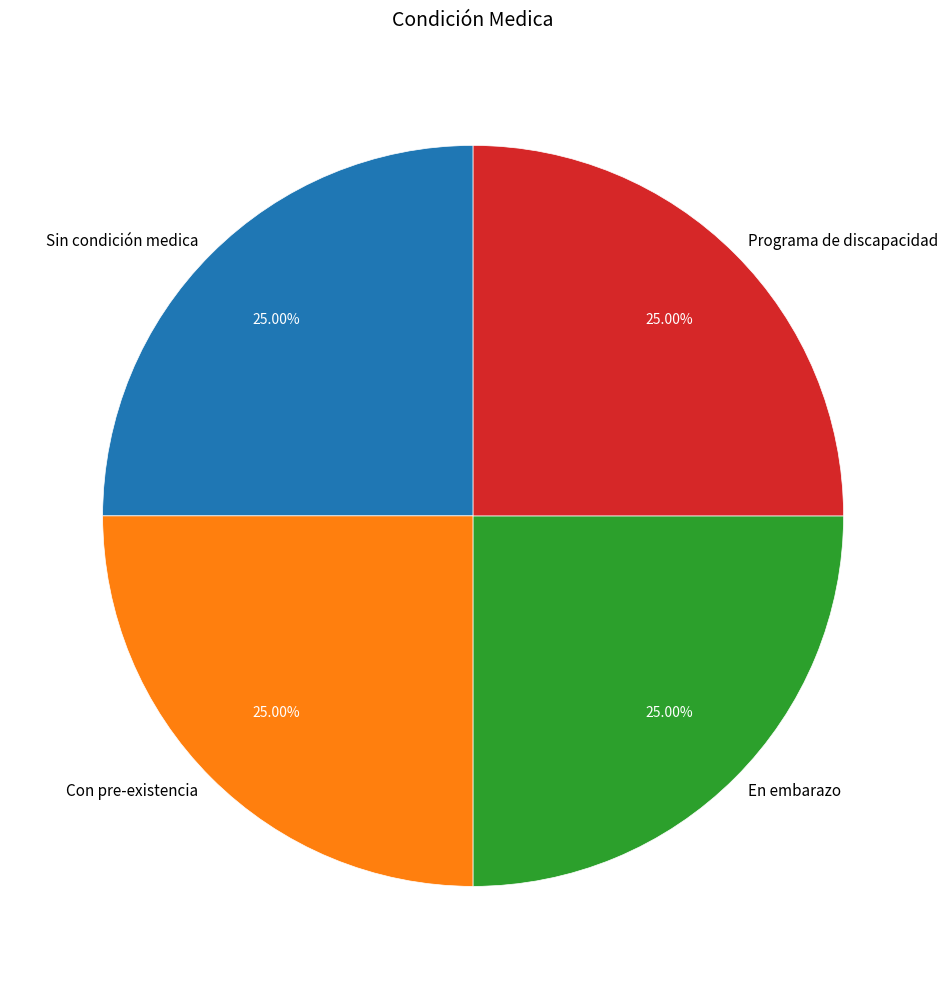

Is it true that Sin condición medica is 12% of the pie?

False